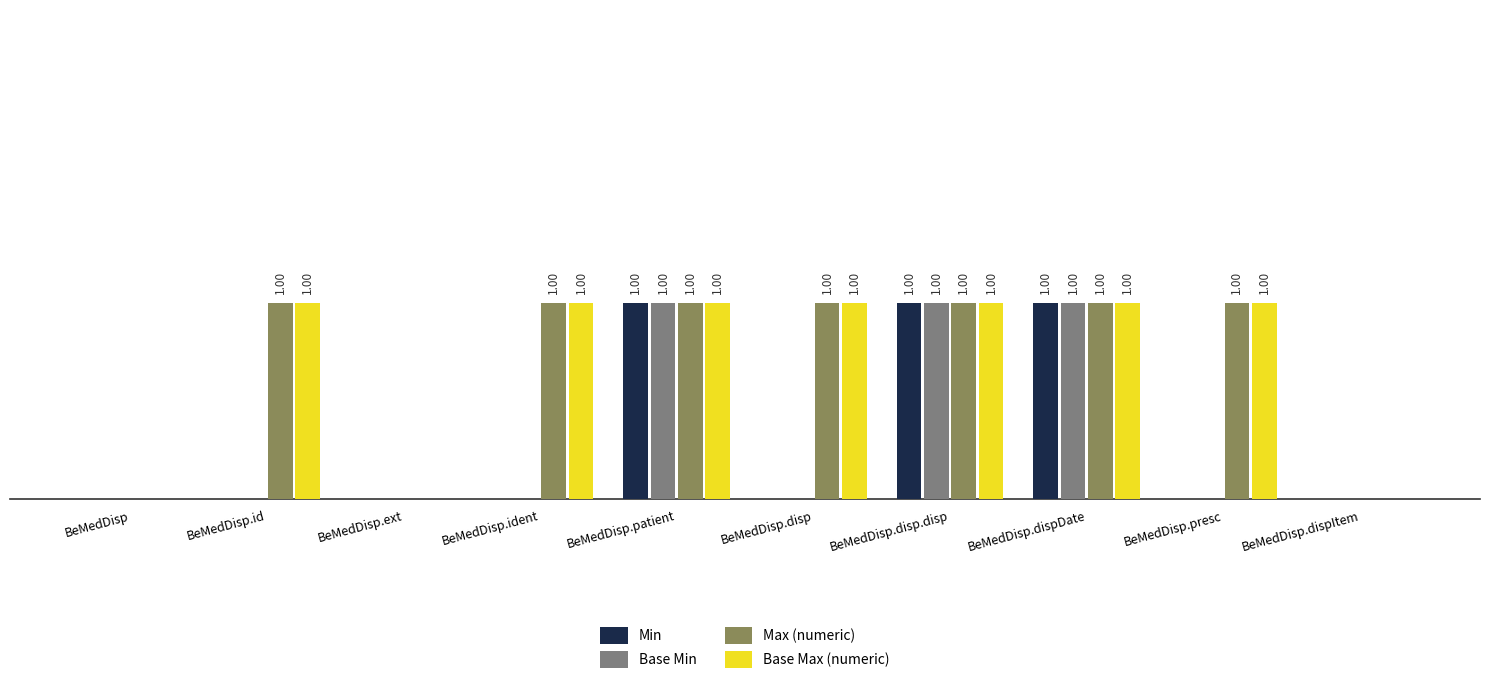

The value of Base Min at BeMedDisp.id is 0. True or false?

True